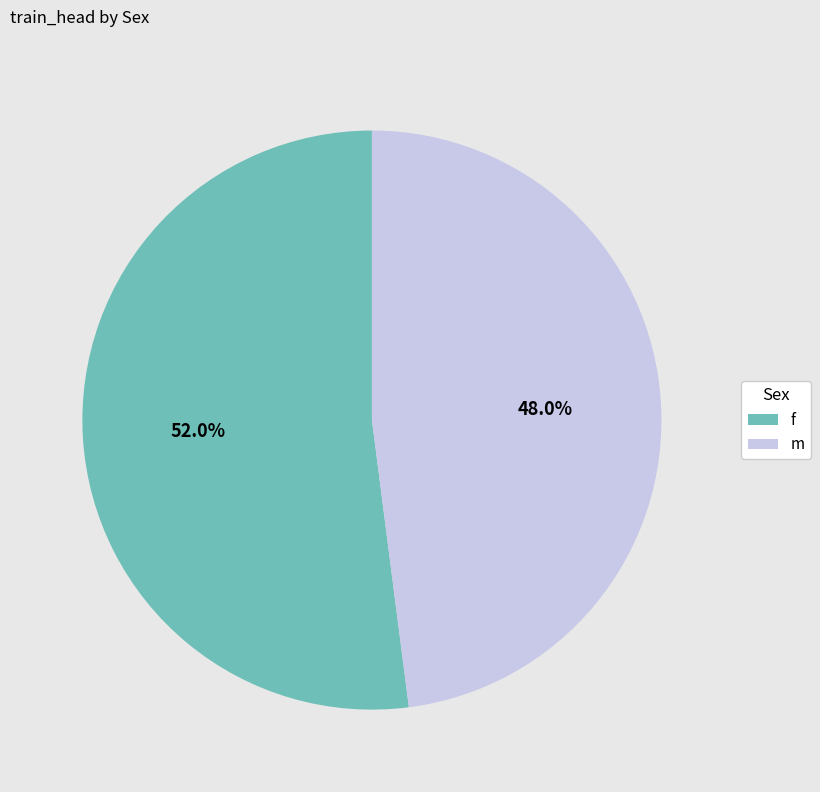

Which slice is the largest?

f